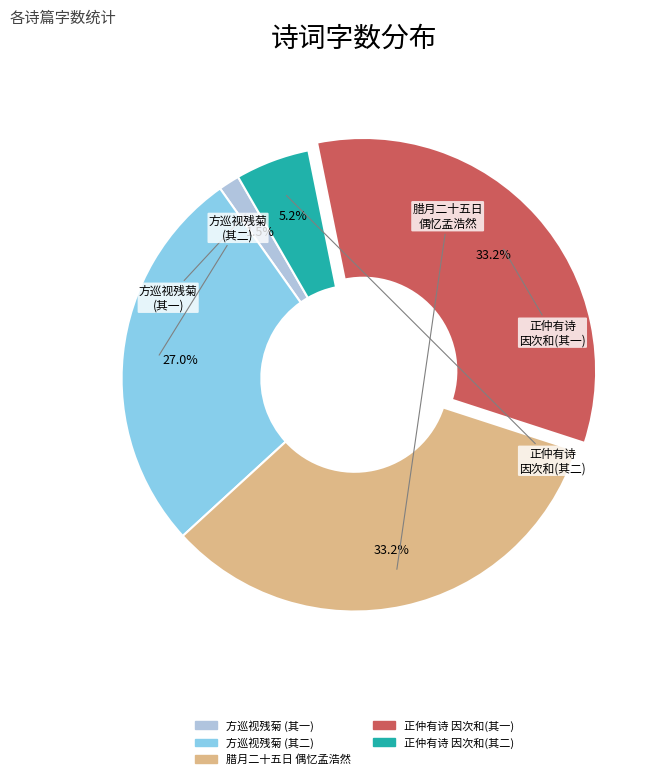

Is there a majority slice in this chart?

No